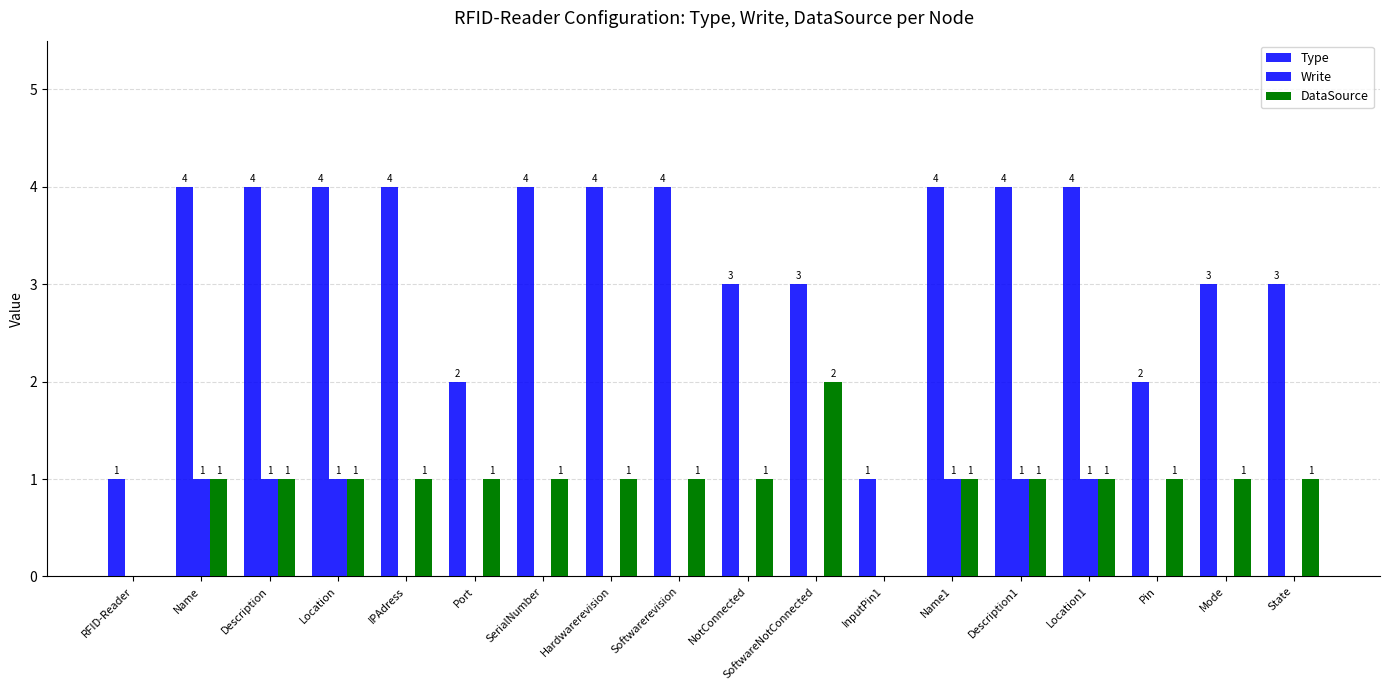

At how many categories does at least one series exceed 1?

16